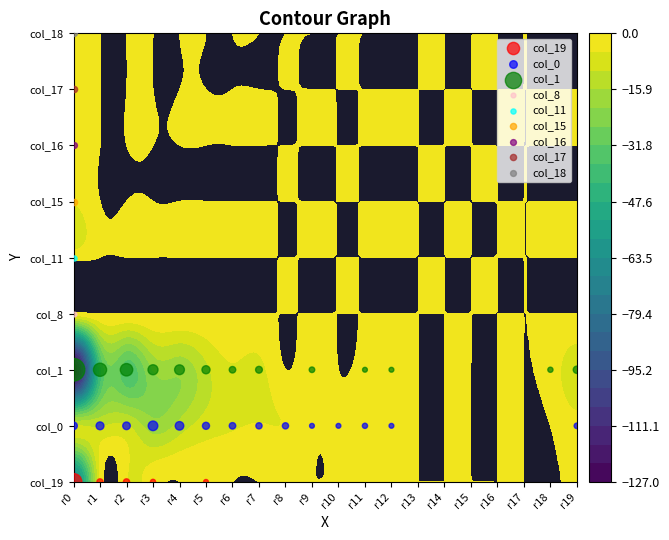

How many data points in row4 are above 0?

1